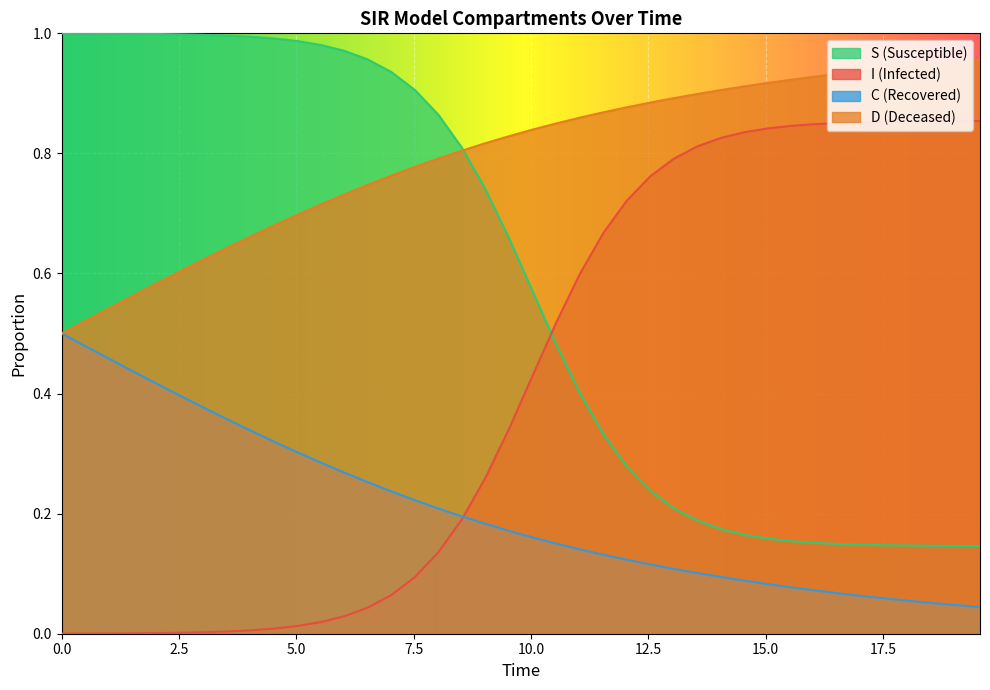

The D series shows 0.6 at 2.508361204013378. True or false?

True